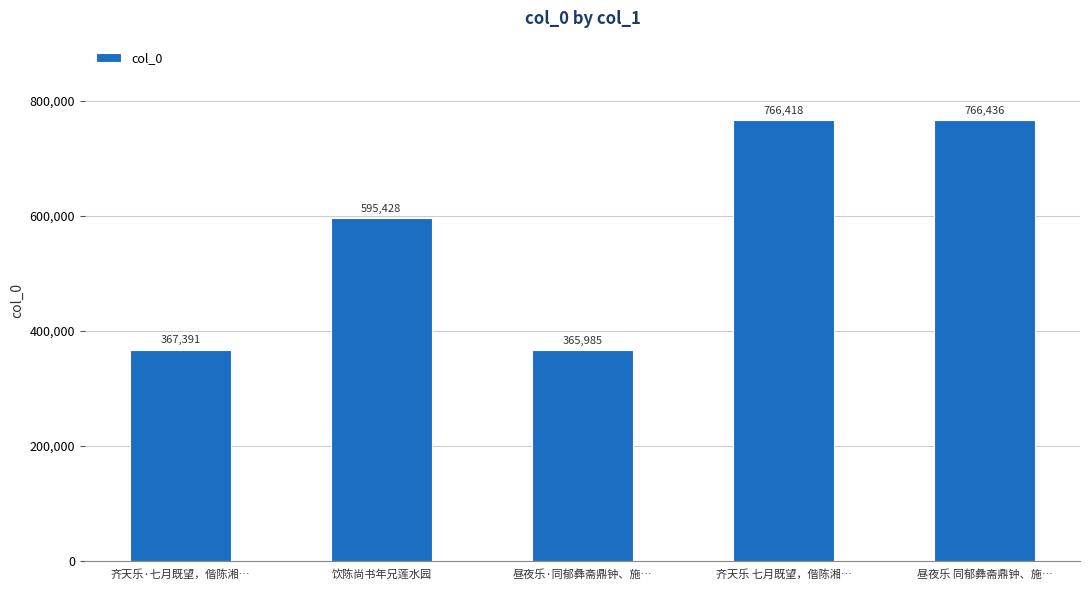

What is the label of the 1st bar from the right?

昼夜乐 同郁彝斋鼎钟、施…